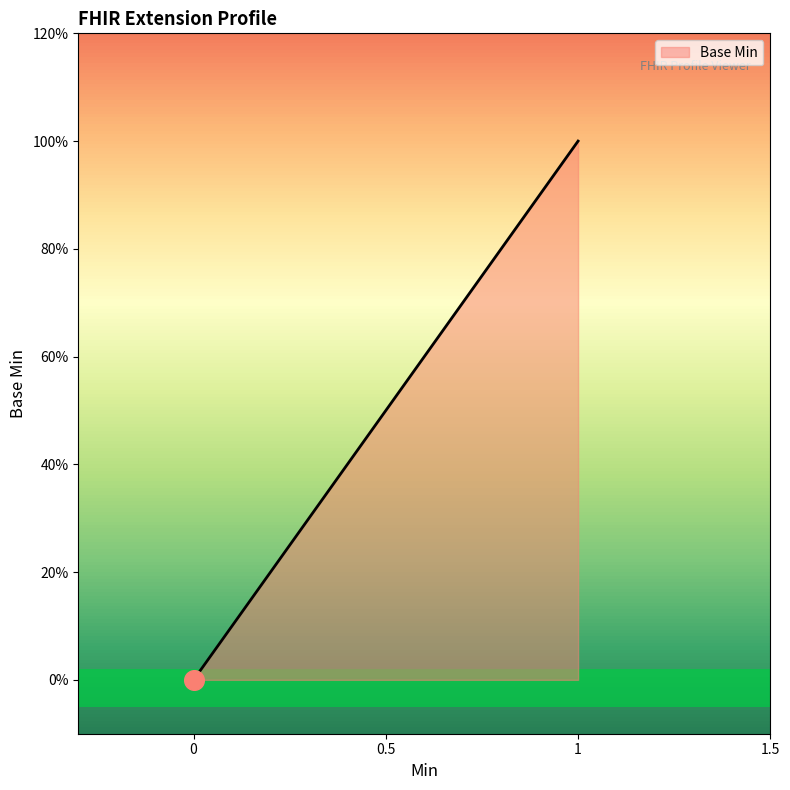

Does the chart have visible grid lines?

No